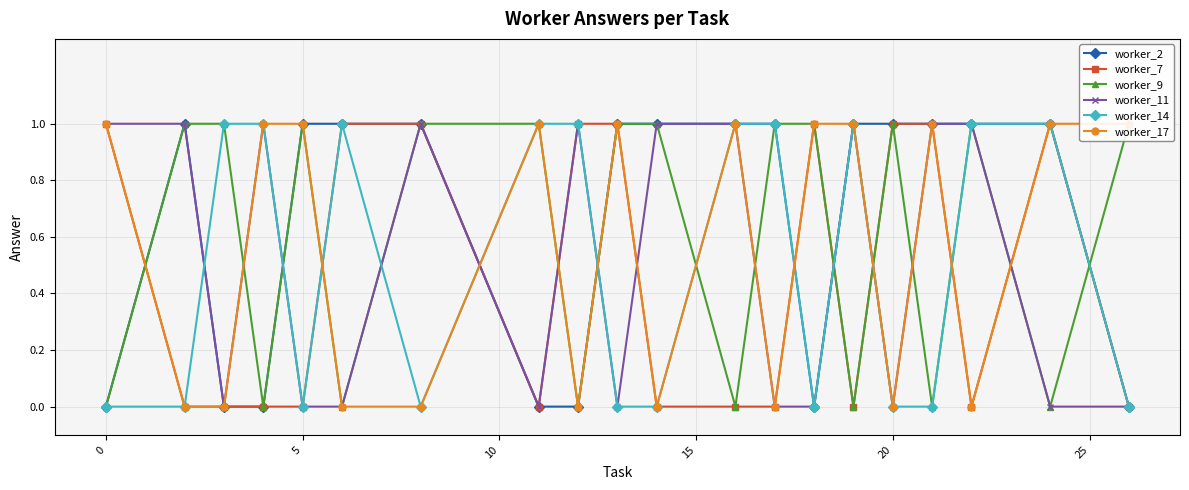

At how many categories does at least one series exceed 0?

20